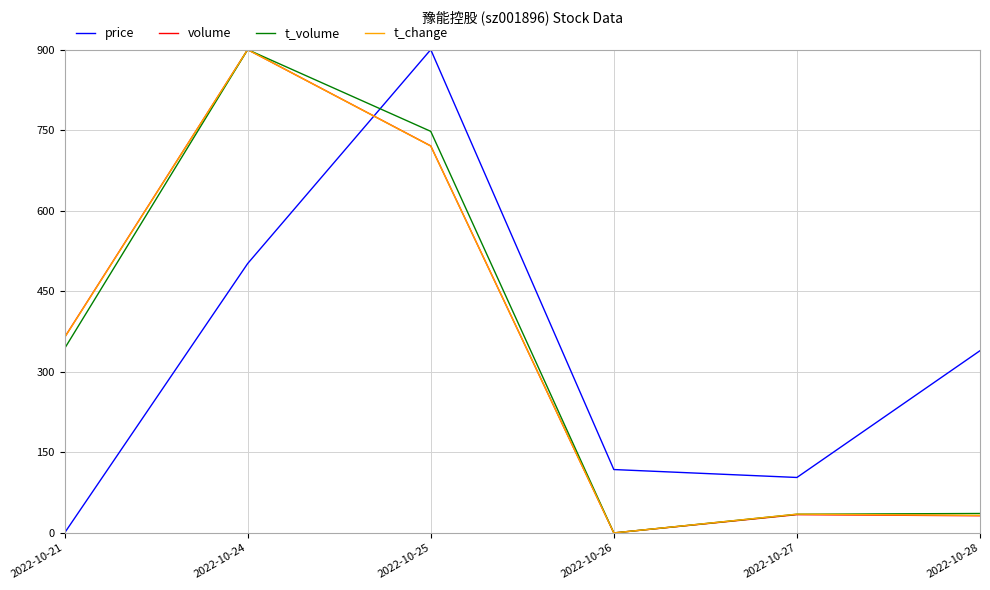

How many values in the price series are below 339?

3